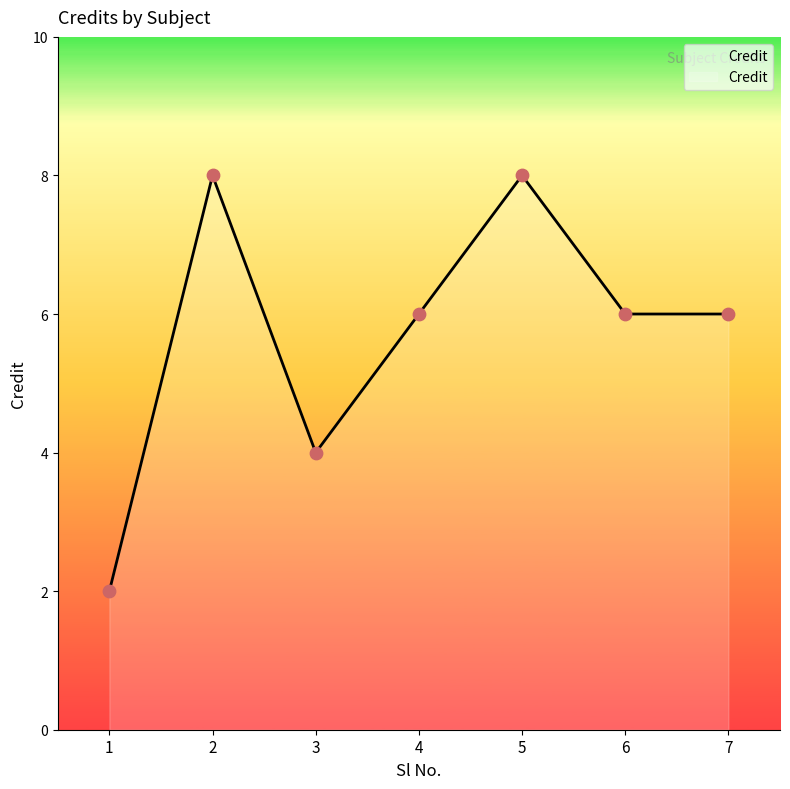

What is the change in value from 4 to 5?

+2